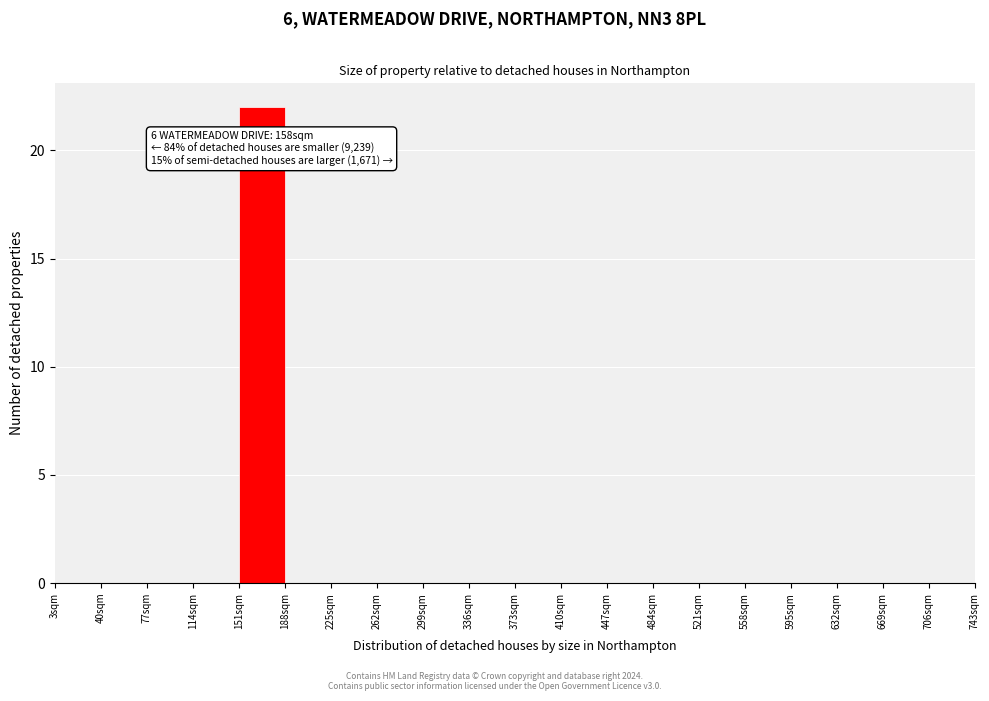

Which range on the x-axis has the tallest bar?

151 to 188